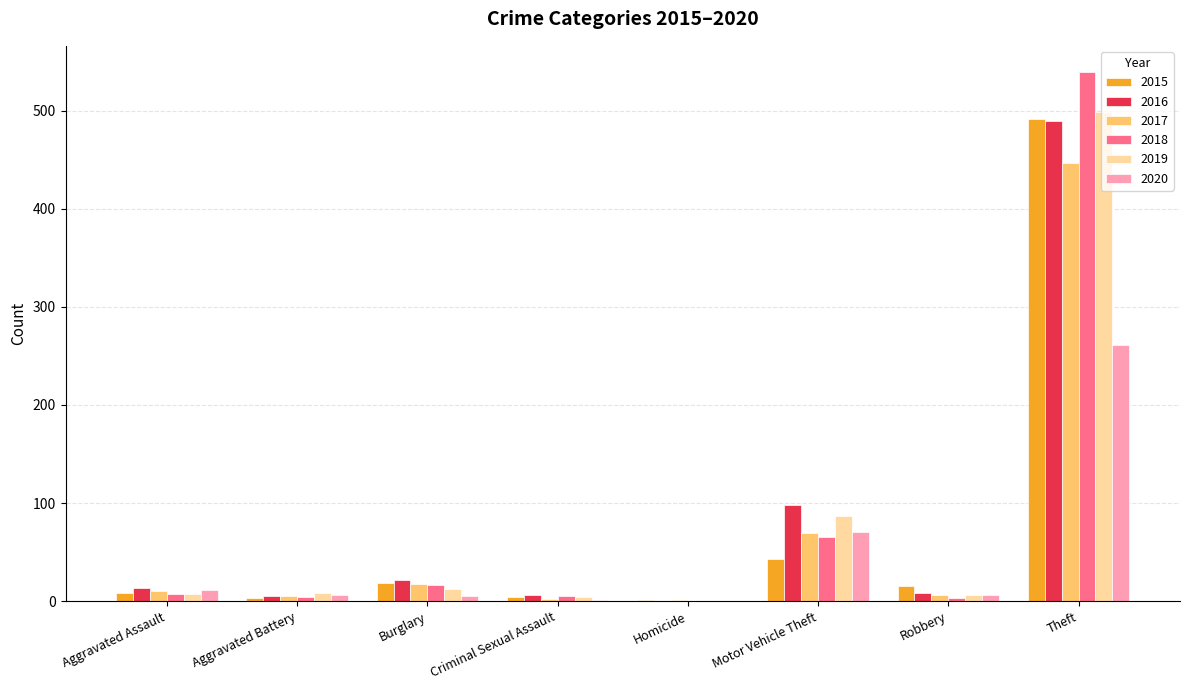

The value of 2019 at Aggravated Battery is 8. True or false?

True